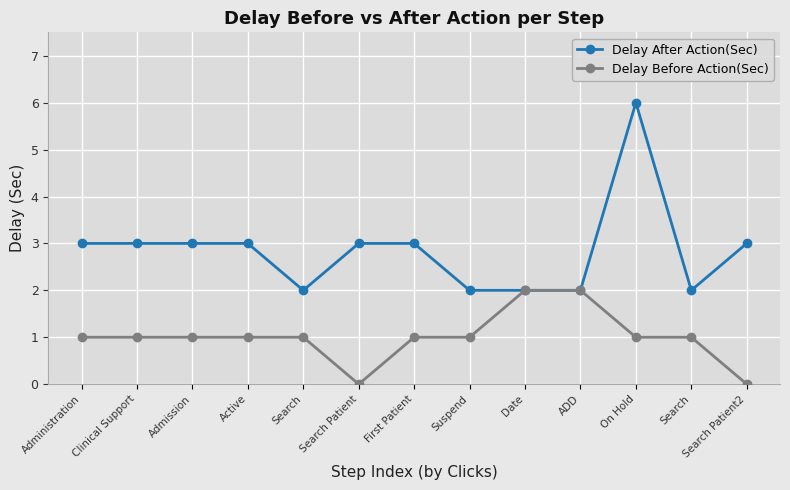

True or false: Delay Before Action(Sec) and Delay After Action(Sec) cross at least once.

False